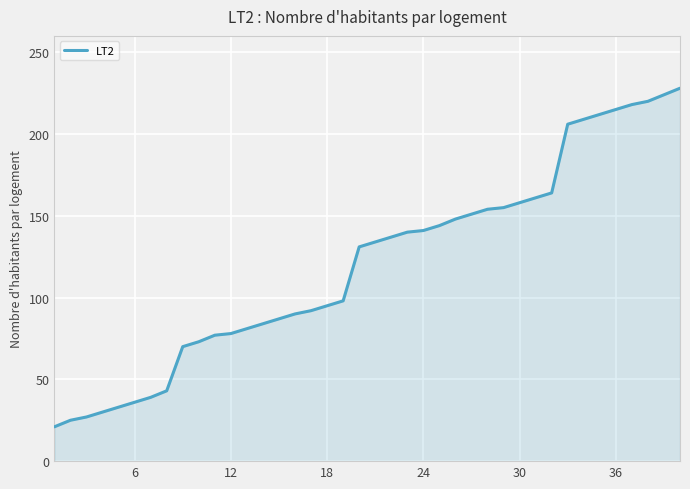

How many lines are shown in the chart?

1